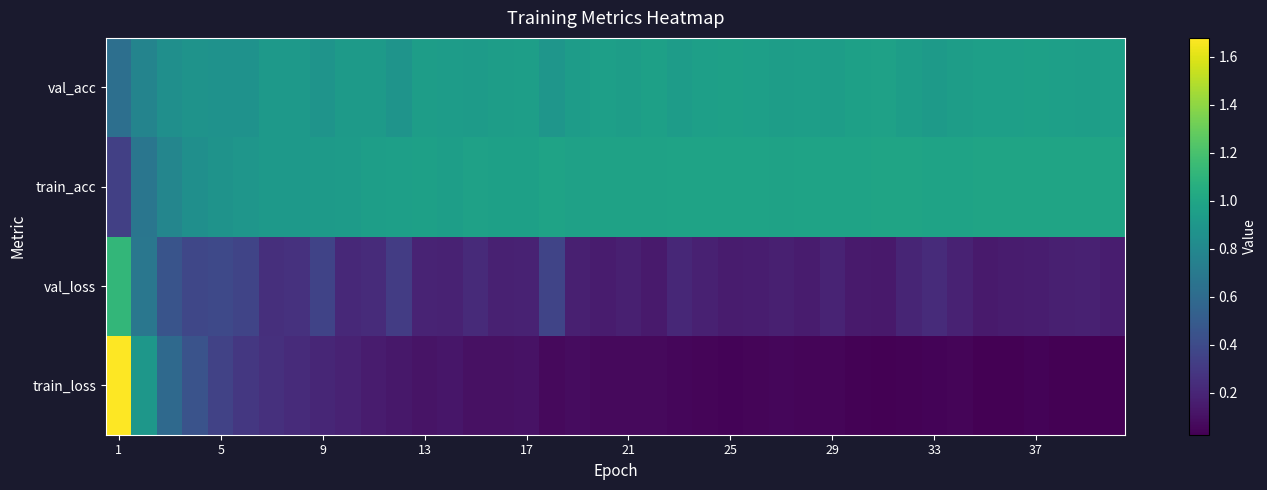

How many data points does each series have?

40